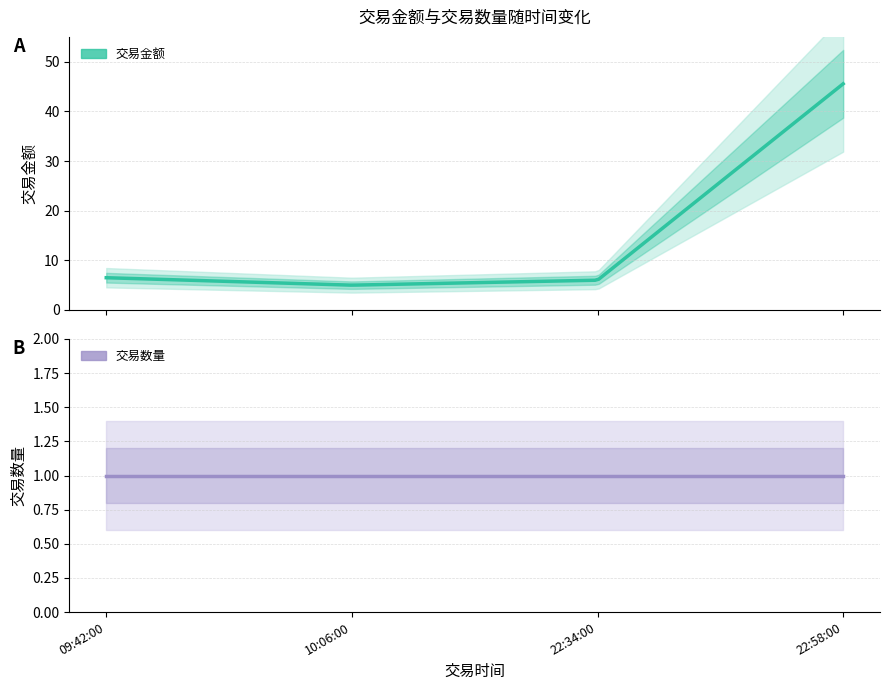

What position from the left is 10:06:00?

2